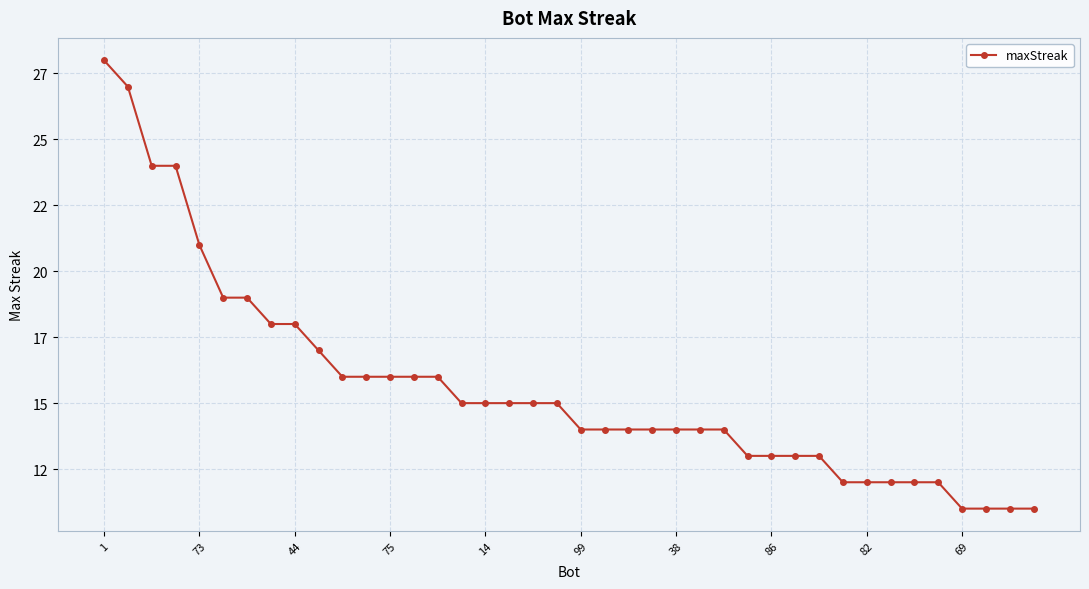

Does the chart have visible grid lines?

Yes